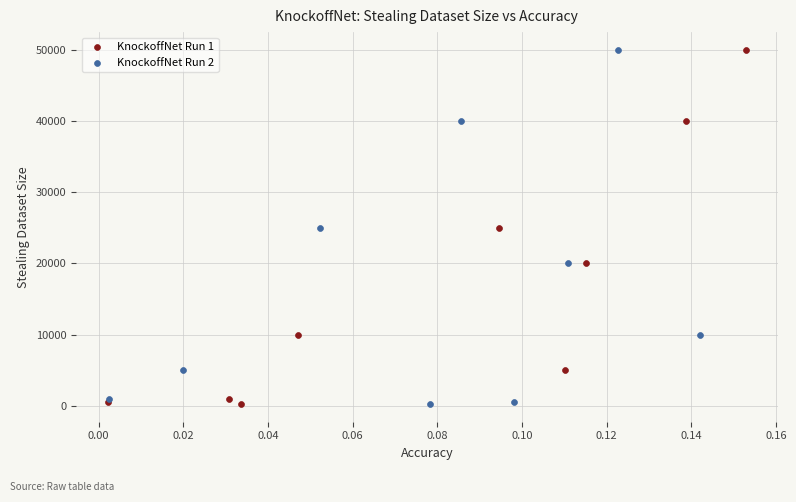

What are all the series names shown in the legend?

KnockoffNet Run 1, KnockoffNet Run 2